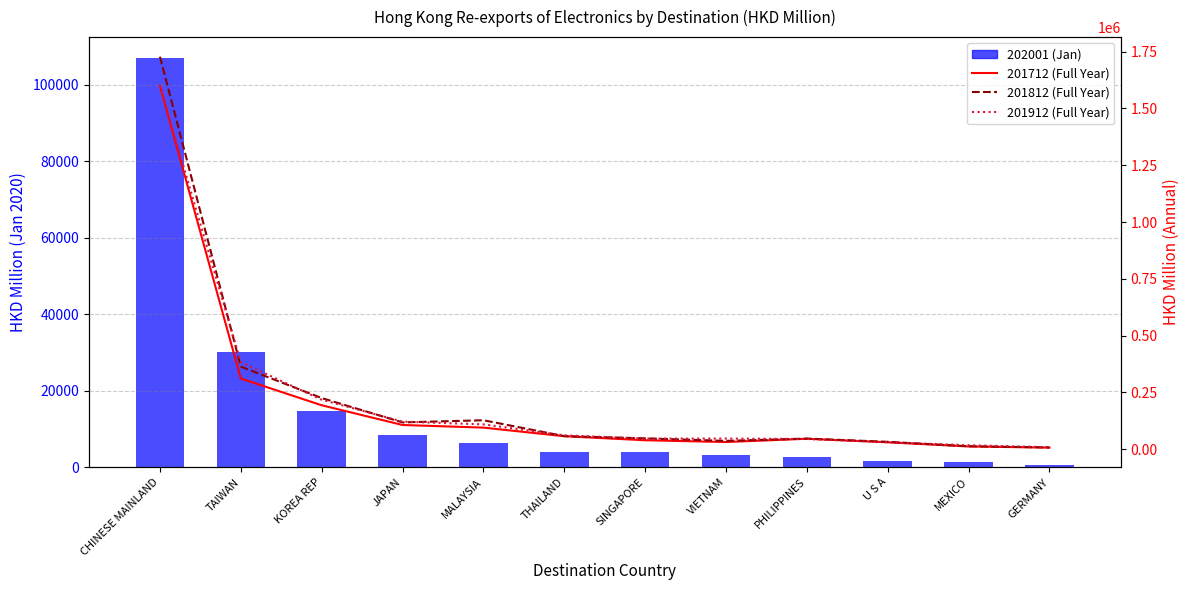

List the labels in order of value, largest first.

CHINESE MAINLAND, TAIWAN, KOREA REP, JAPAN, MALAYSIA, THAILAND, SINGAPORE, VIETNAM, PHILIPPINES, U S A, MEXICO, GERMANY